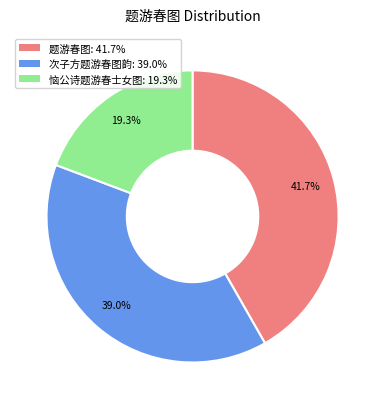

Which slice is the smallest?

恼公诗题游春士女图: 19.3%